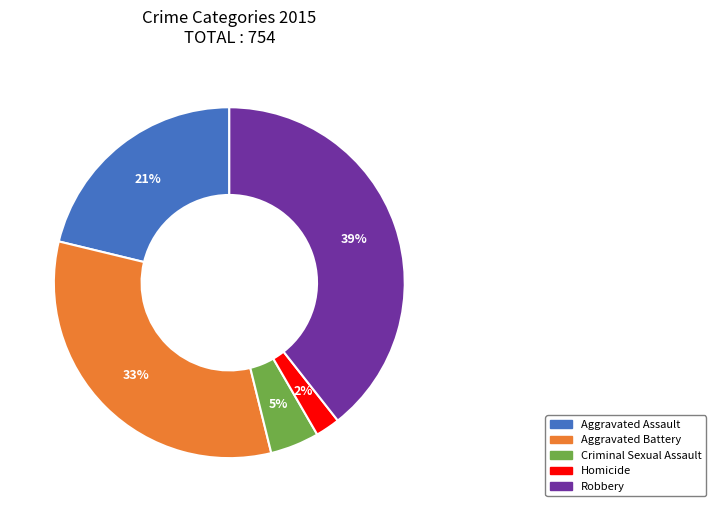

What is the largest slice in the pie chart?

Robbery